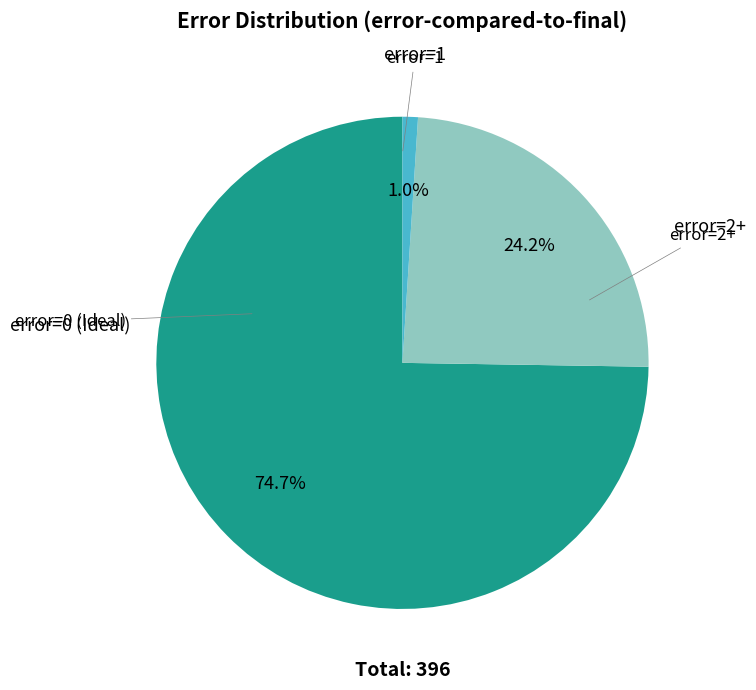

True or false: error=0 (Ideal) accounts for 75% of the total.

True